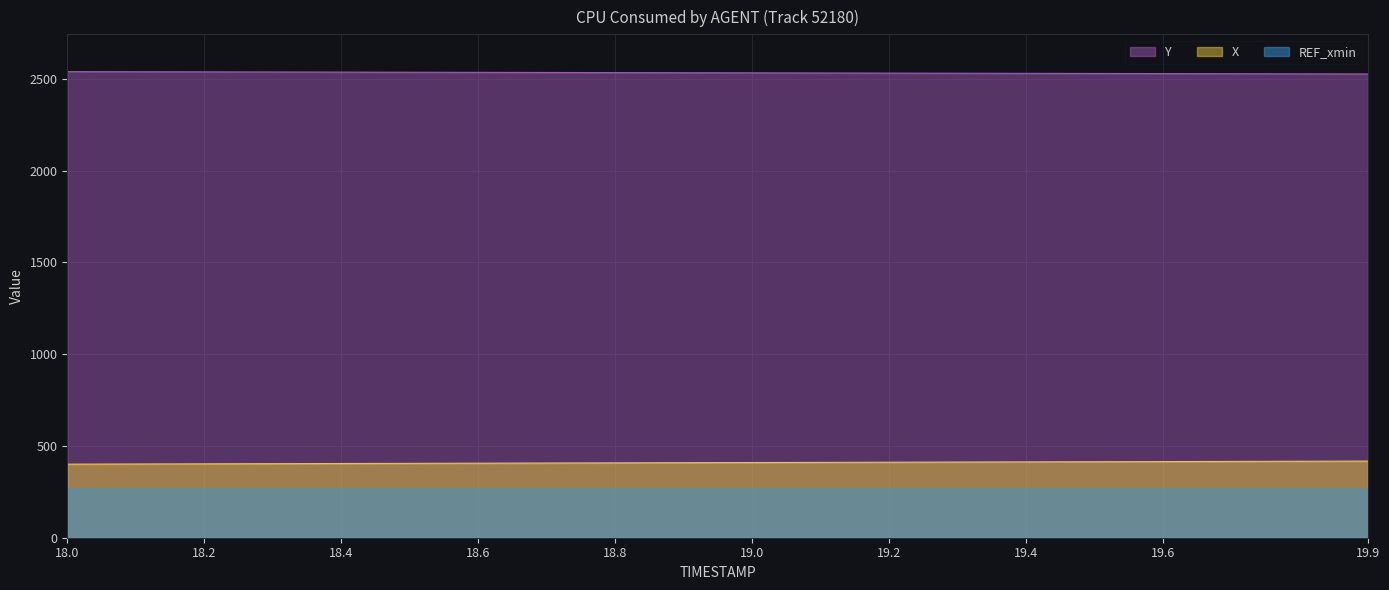

Does the chart display data point markers on the line(s)?

No